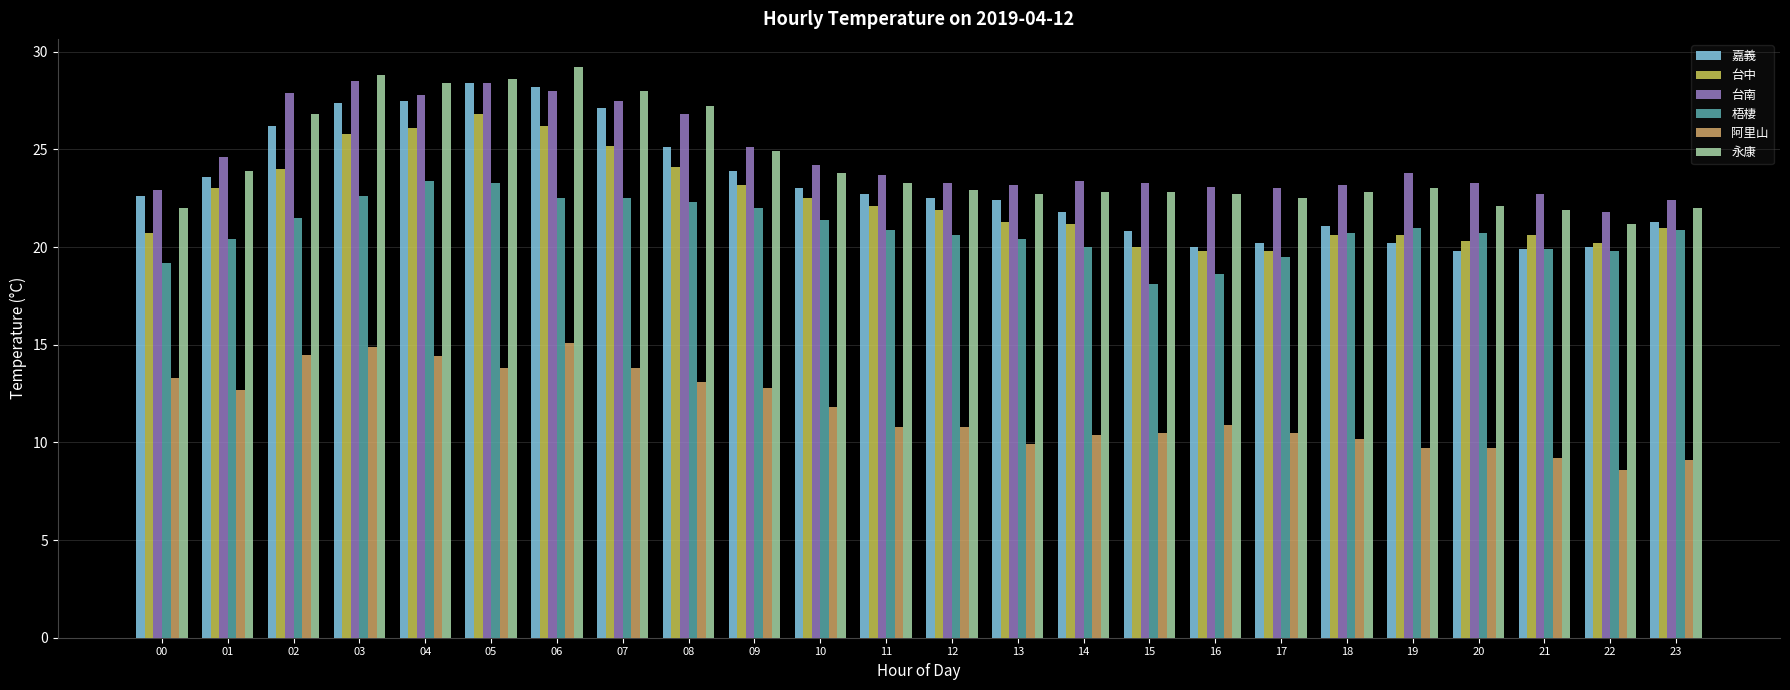

At how many categories does at least one series exceed 26?

7